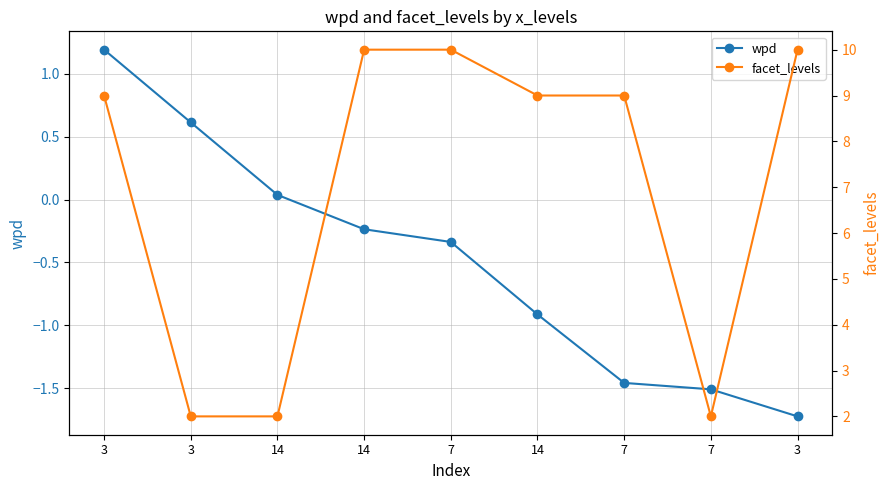

How many negative values does the wpd series have?

6